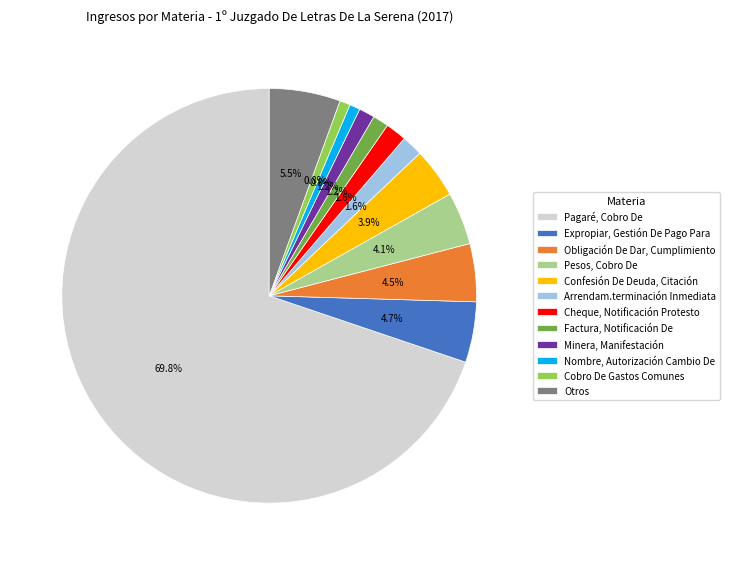

To the nearest percent, what percentage of the pie is Arrendam.terminación Inmediata?

2%